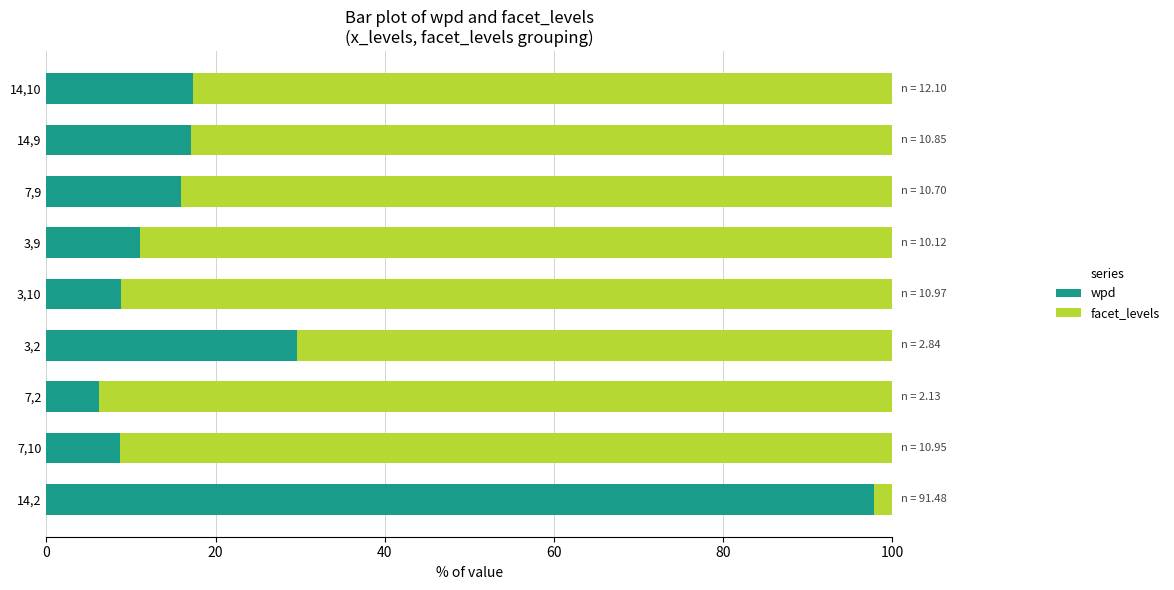

How many values in the wpd series exceed 15?

5